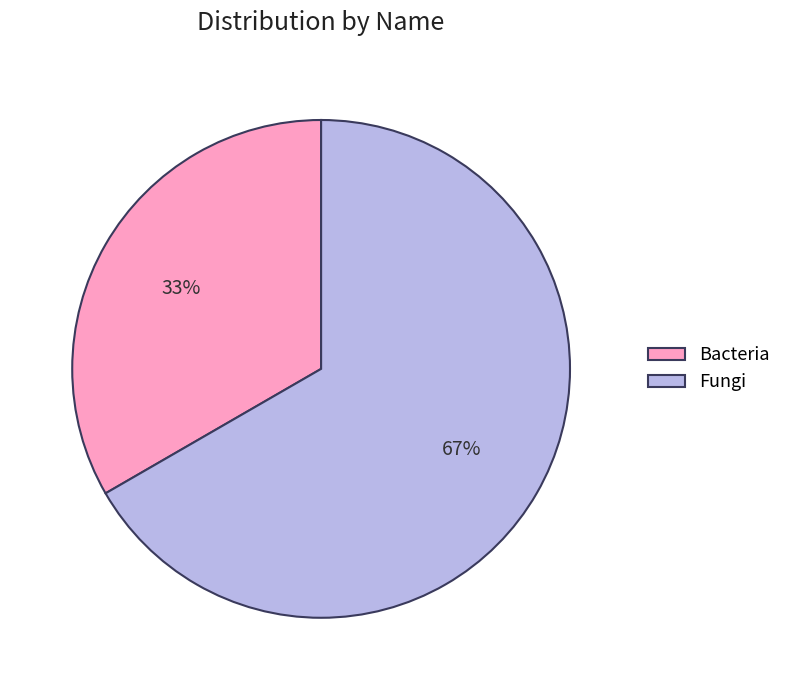

To the nearest percent, what is the combined percentage of Fungi and Bacteria?

100%